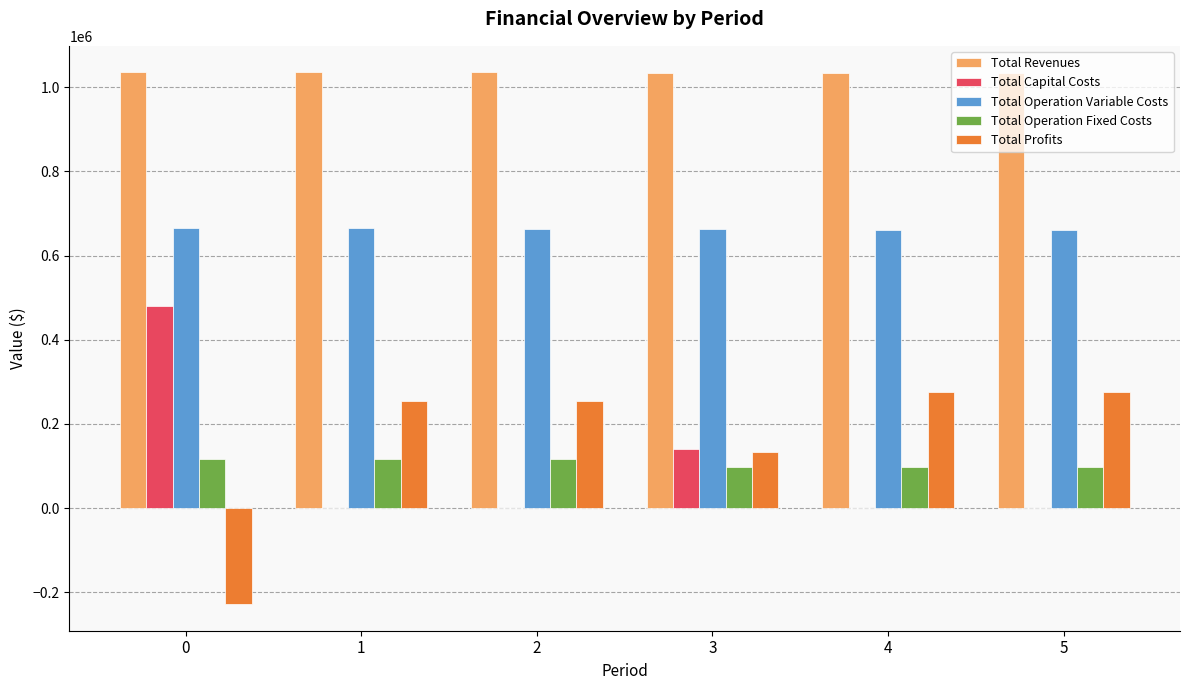

How many data points does each series have?

6